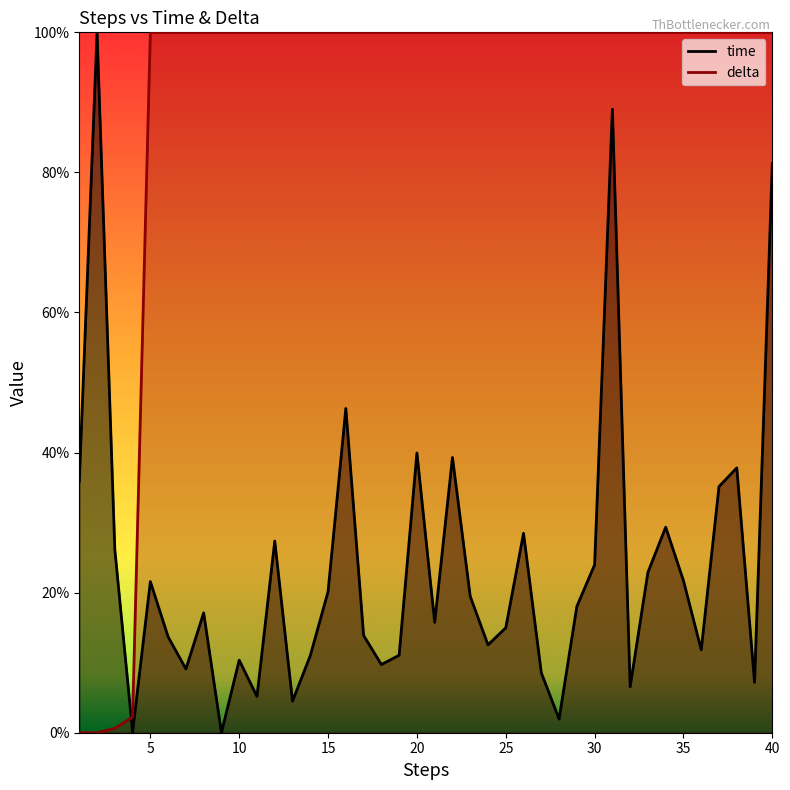

Reading left to right, transcribe all the data shown in this chart.

time: 0.4	1.0	0.3	0.0	0.2	0.1	0.1	0.2	0.0	0.1	0.1	0.3	0.0	0.1	0.2	0.5	0.1	0.1	0.1	0.4	0.2	0.4	0.2	0.1	0.1	0.3	0.1	0.0	0.2	0.2	0.9	0.1	0.2	0.3	0.2	0.1	0.4	0.4	0.1	0.8
delta: 0.0	0.0	0.0	0.0	1.0	1.0	1.0	1.0	1.0	1.0	1.0	1.0	1.0	1.0	1.0	1.0	1.0	1.0	1.0	1.0	1.0	1.0	1.0	1.0	1.0	1.0	1.0	1.0	1.0	1.0	1.0	1.0	1.0	1.0	1.0	1.0	1.0	1.0	1.0	1.0